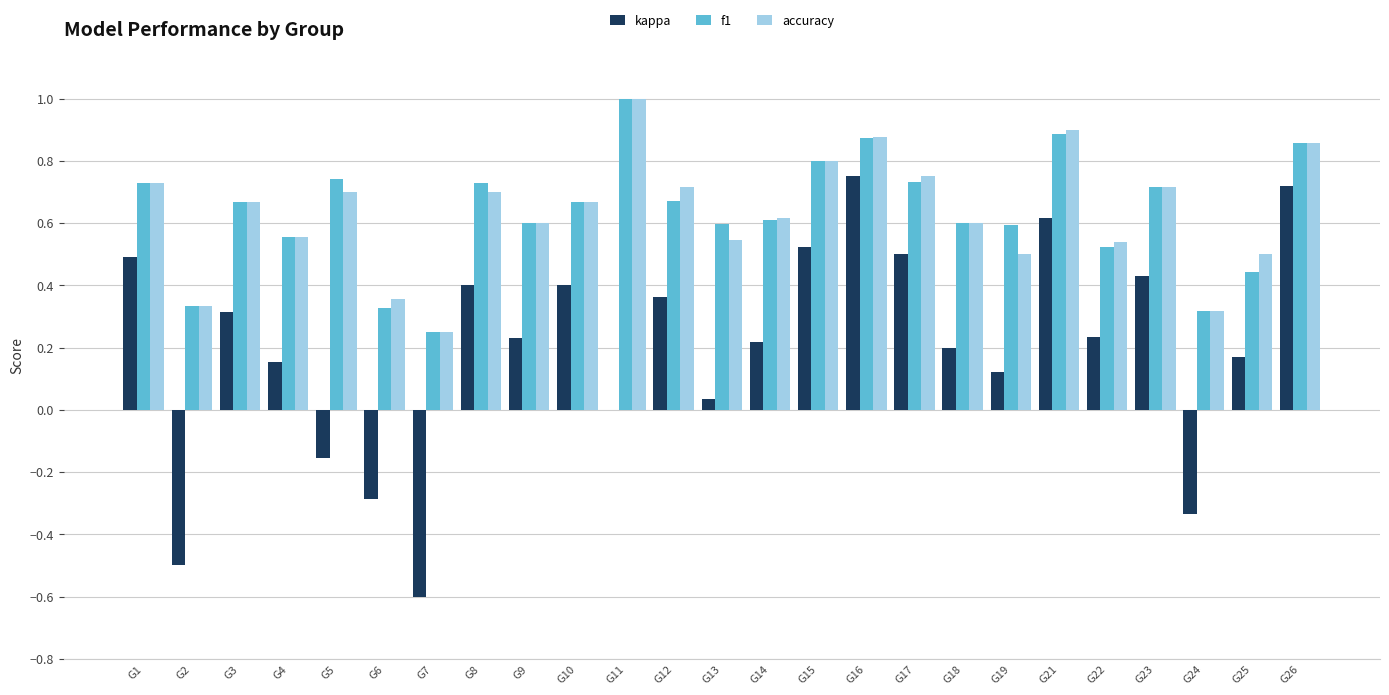

What is the total value across all series at G21?

2.4